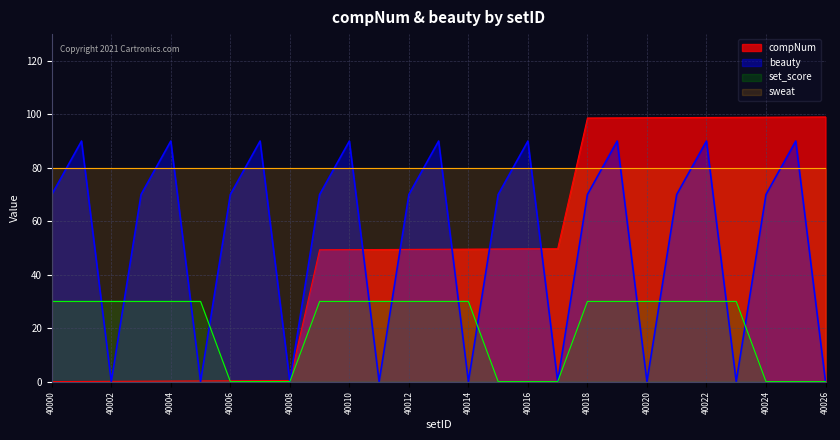

Which series changed the most between 40014 and 40022?

beauty